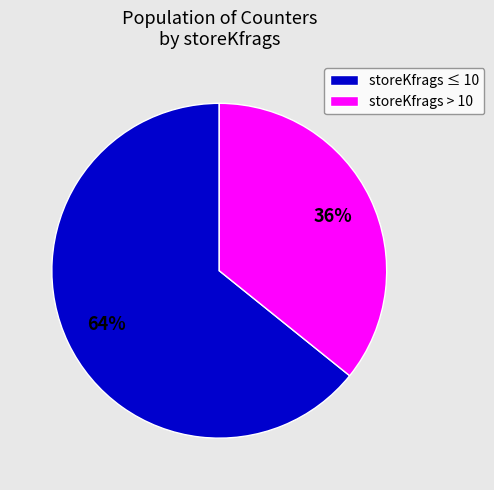

To the nearest percent, what is the average slice percentage?

50%